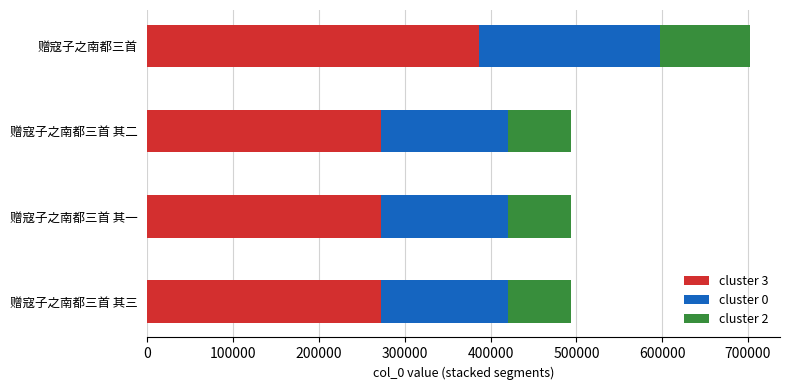

At which category is the sum across all series the highest?

赠寇子之南都三首